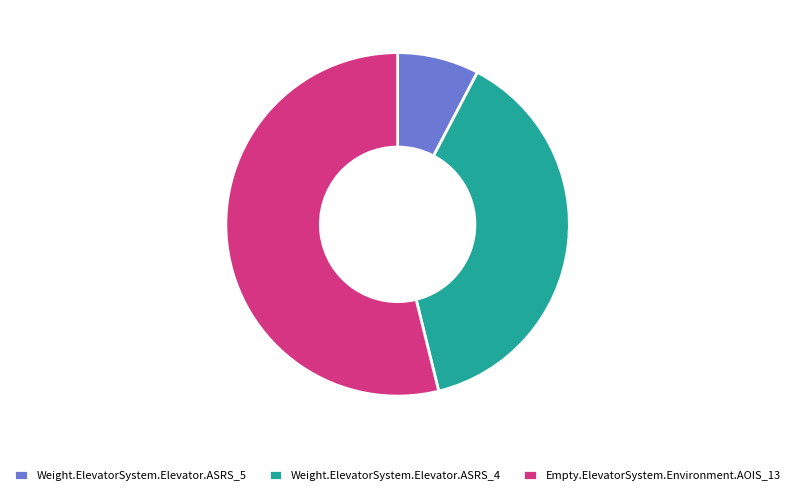

Between Weight.ElevatorSystem.Elevator.ASRS_5 and Empty.ElevatorSystem.Environment.AOIS_13, which is larger?

Empty.ElevatorSystem.Environment.AOIS_13